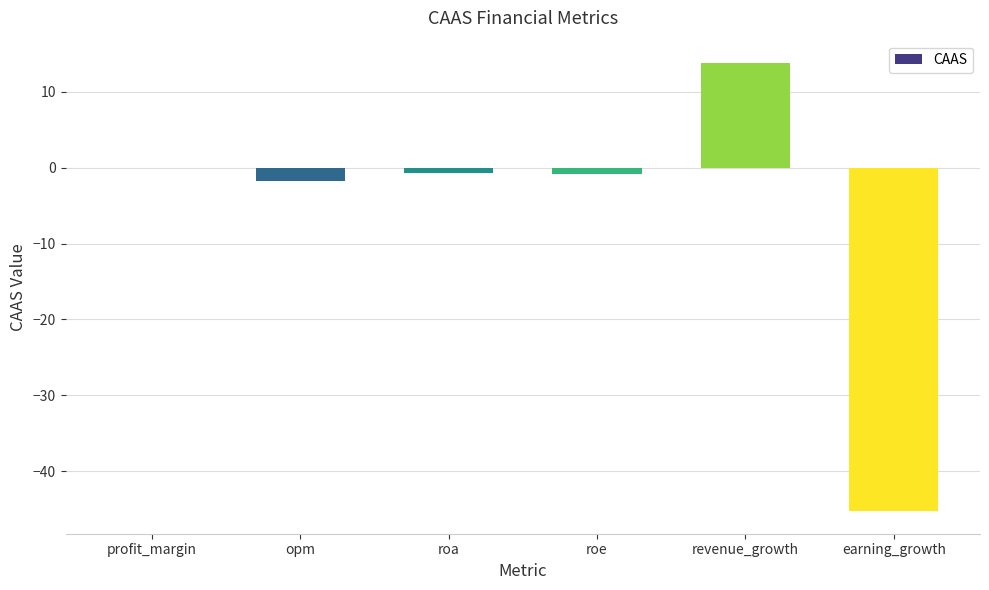

Which category has the highest value across all series?

revenue_growth